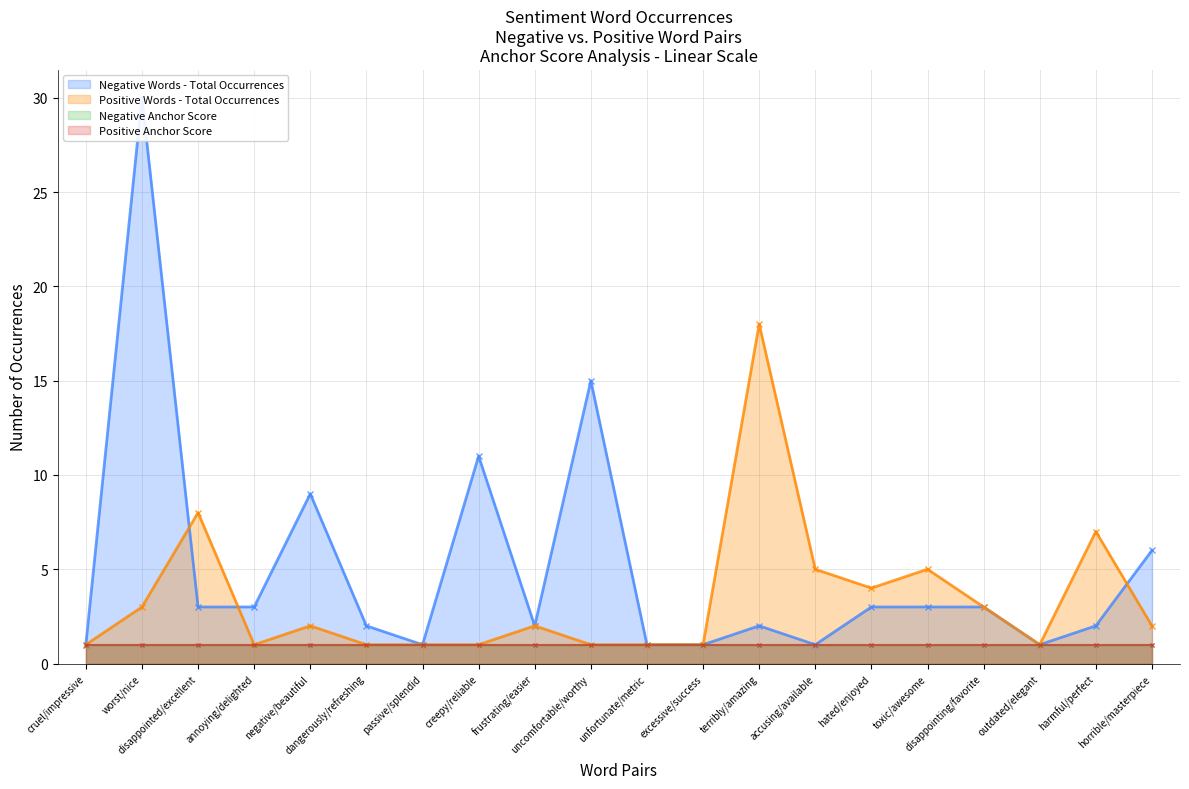

How many interior local valleys does the Positive Words - Total Occurrences series have?

3